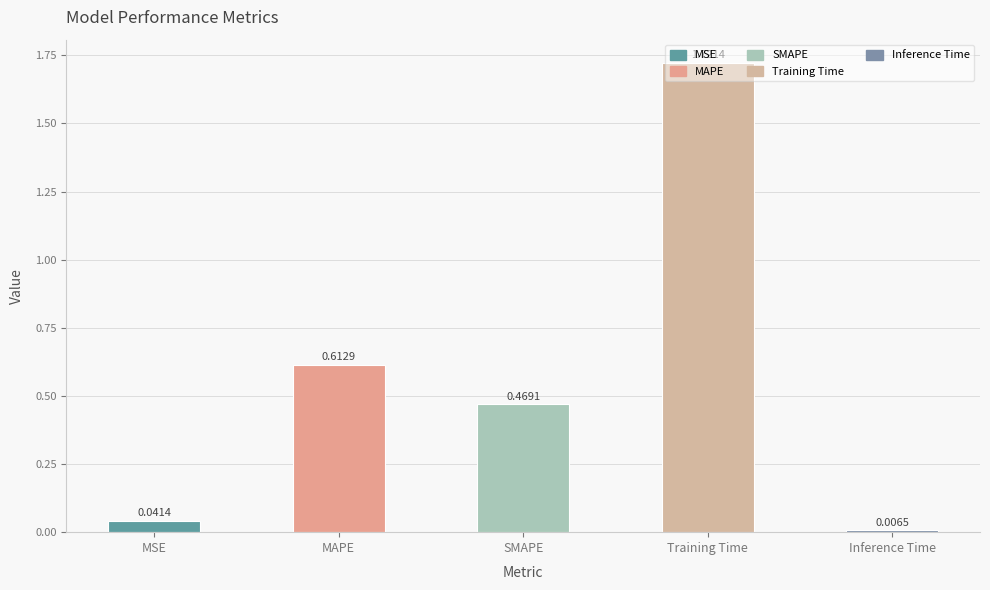

Rank the categories by value from highest to lowest.

Training Time, MAPE, SMAPE, MSE, Inference Time